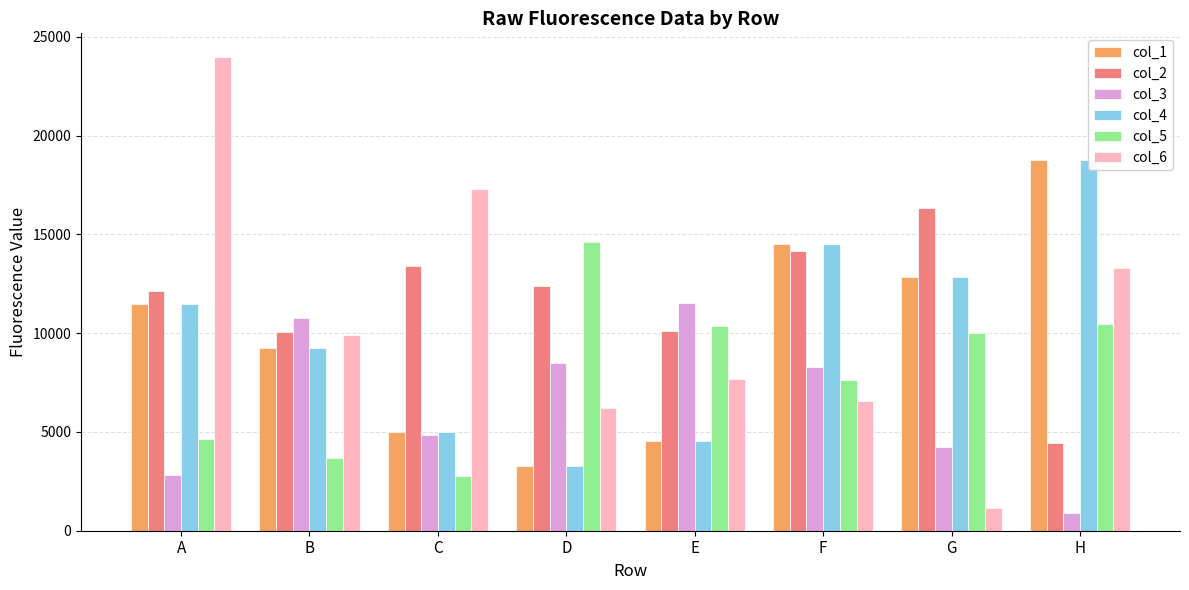

Where does the col_4 series first go above 11482?

F